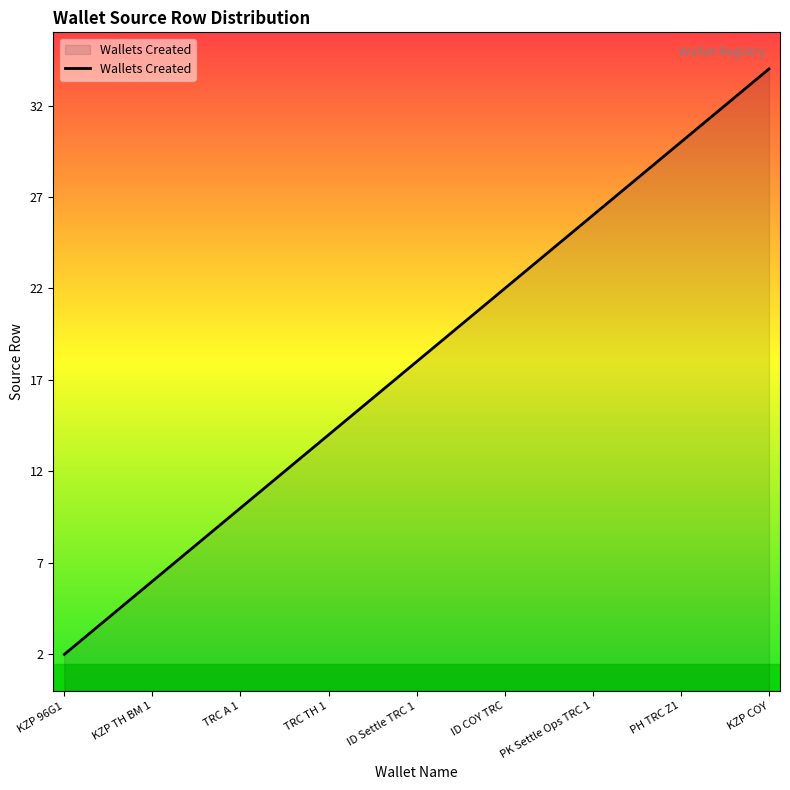

What is the greatest value displayed?

34